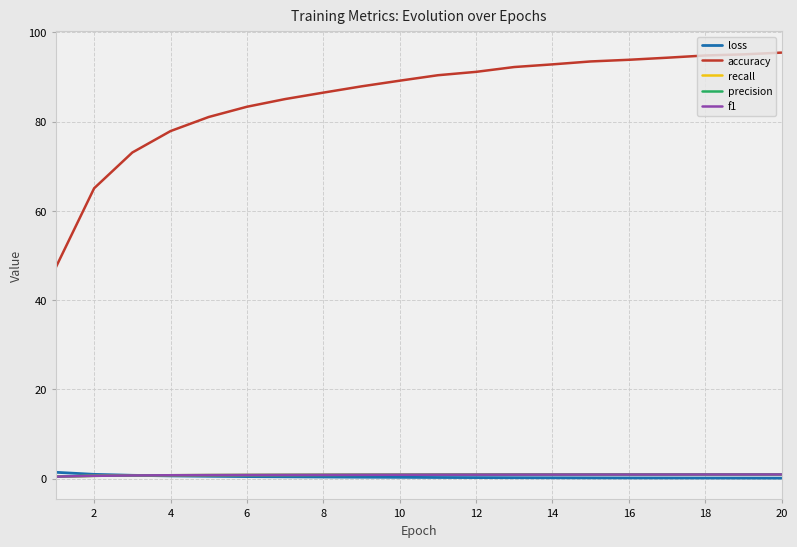

True or false: accuracy and recall cross at least once.

False